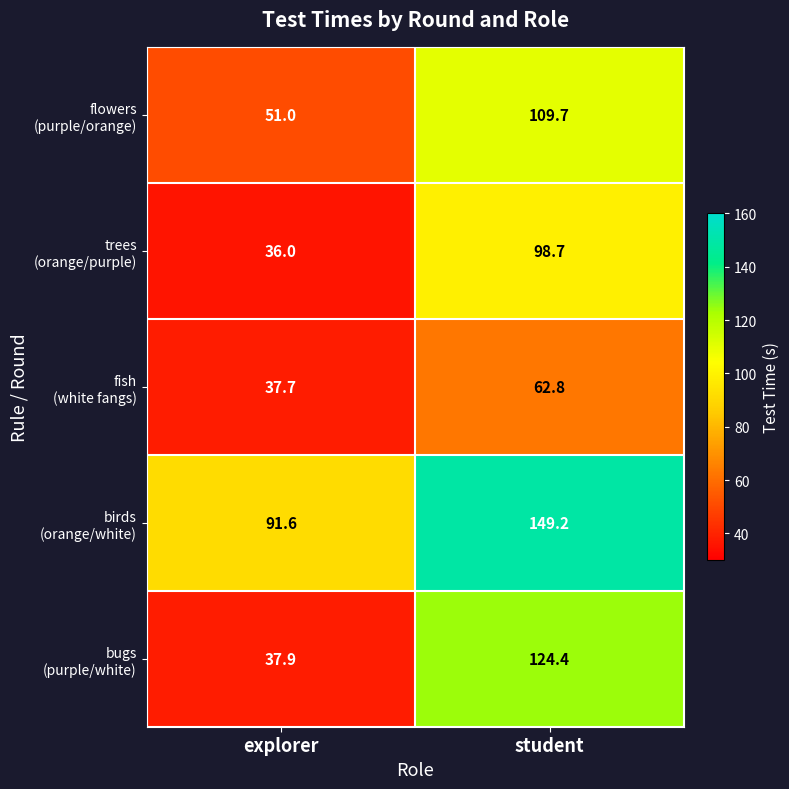

At which category is the sum across all series the highest?

student